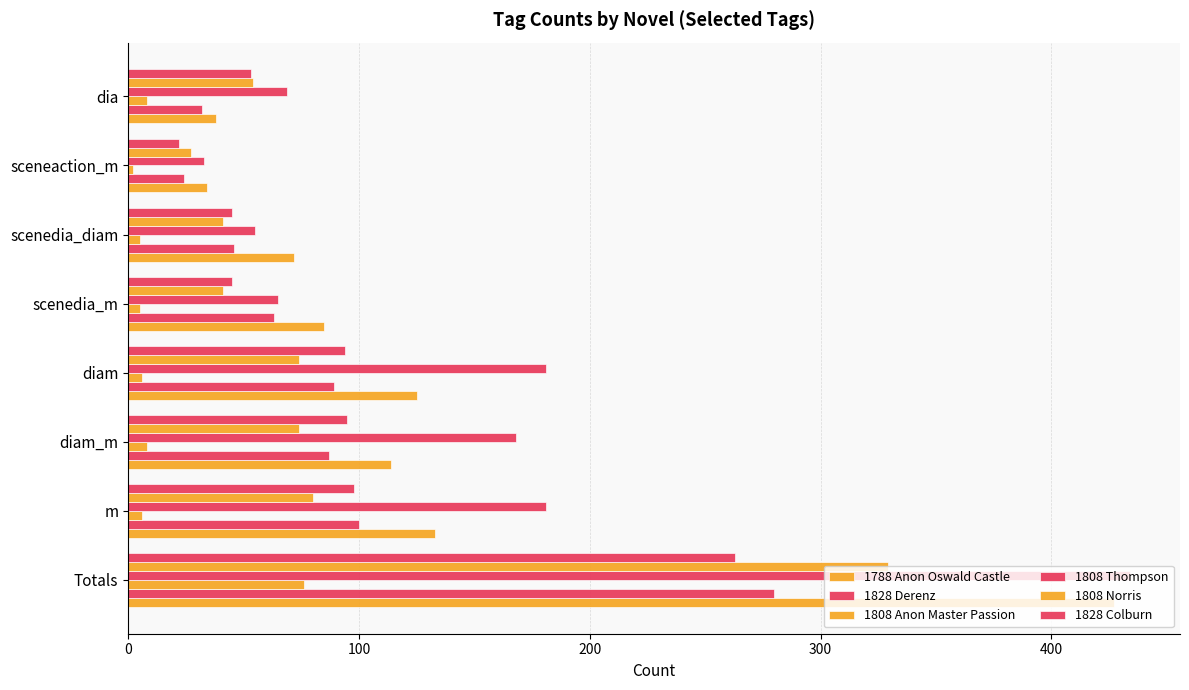

How many categories are shown in the chart?

8